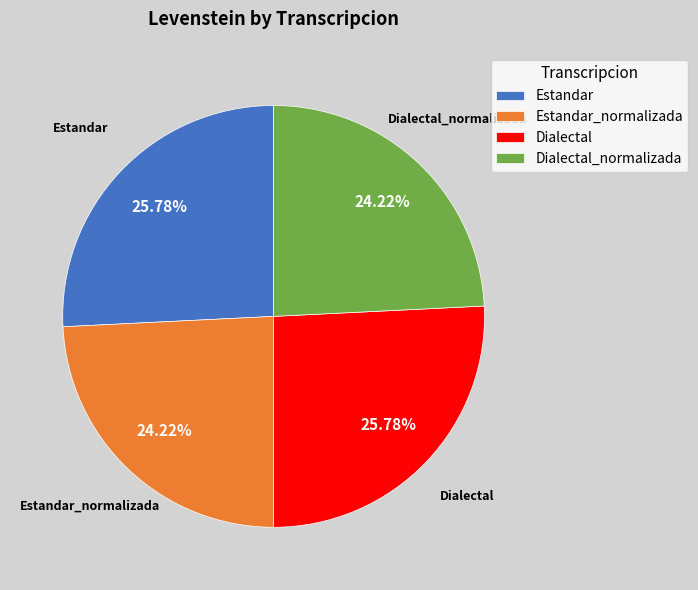

Does Dialectal_normalizada account for over 50% of the chart?

No